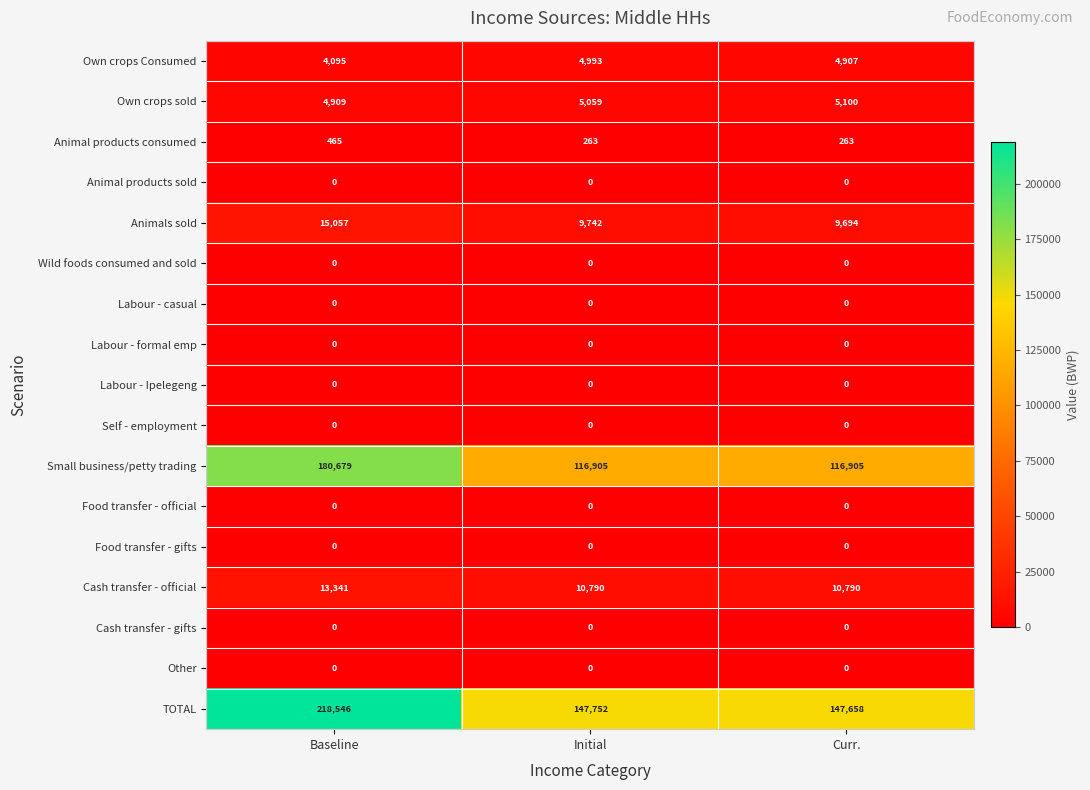

Which series has the widest spread of values?

TOTAL